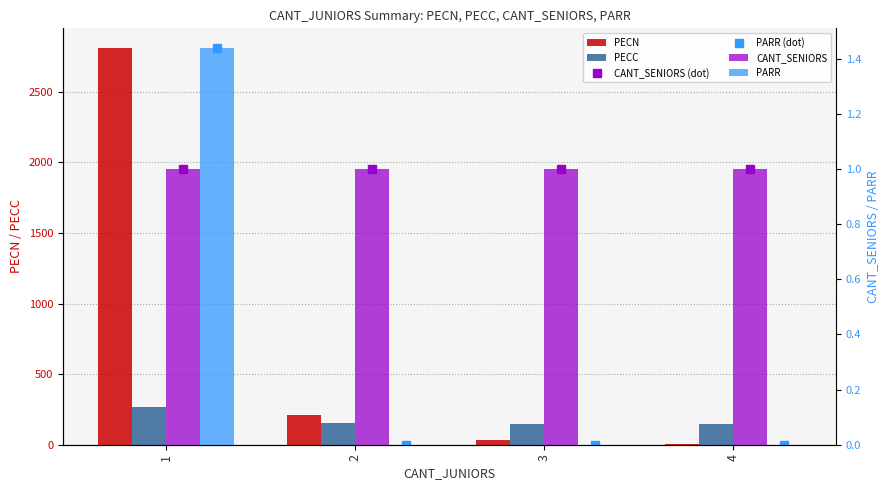

How many series are shown in this chart?

6